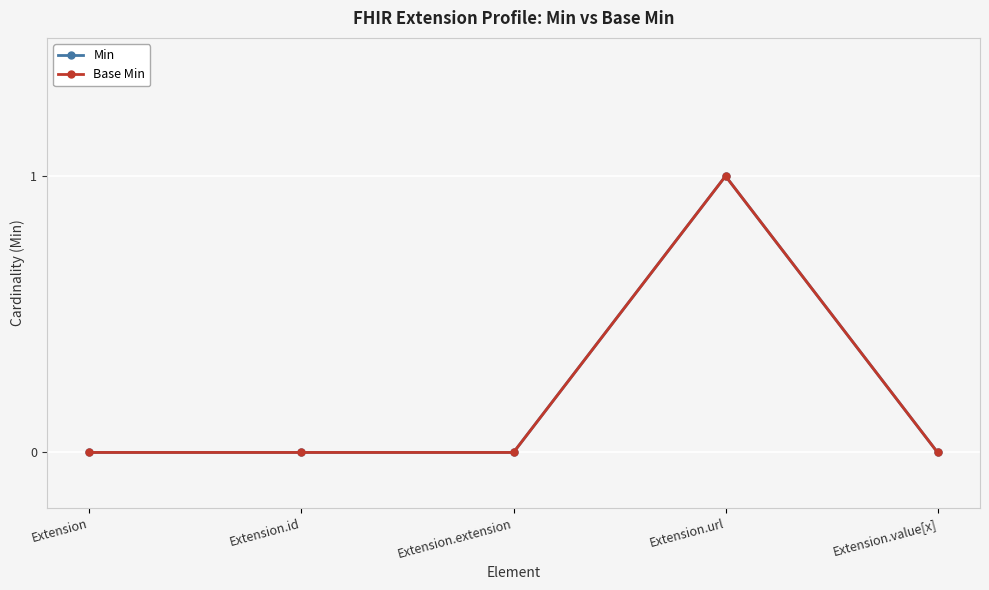

True or false: Min and Base Min cross at least once.

False